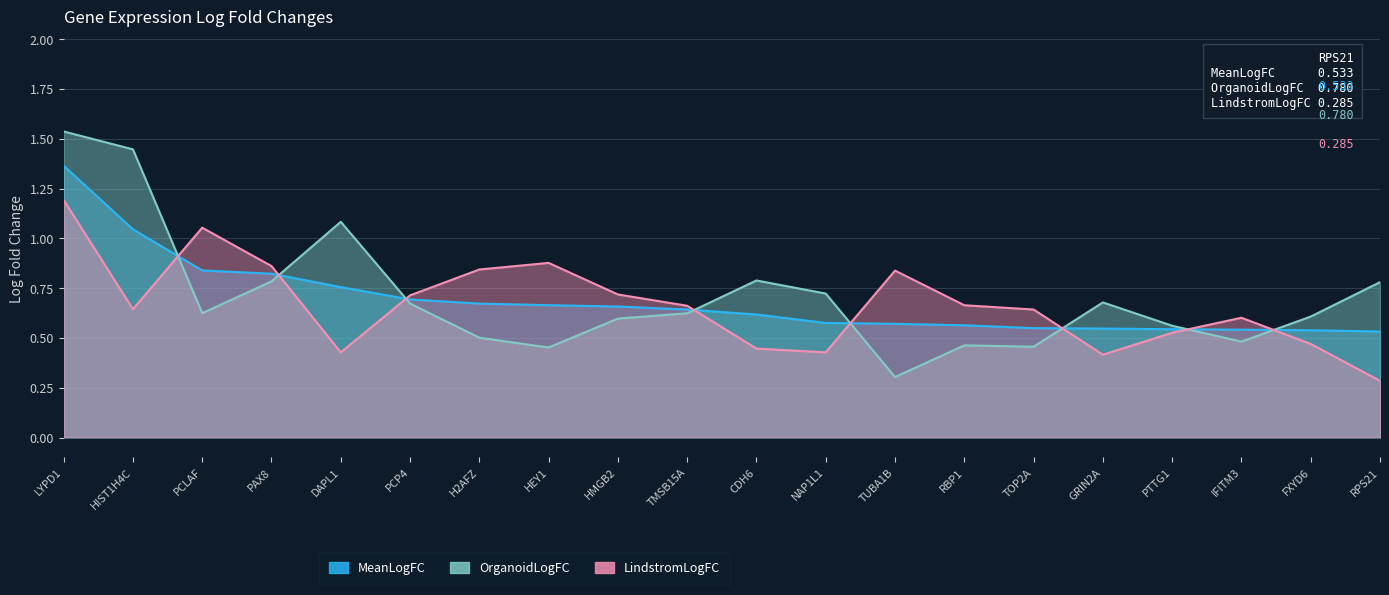

Between LYPD1 and H2AFZ, which series saw the biggest shift?

OrganoidLogFC